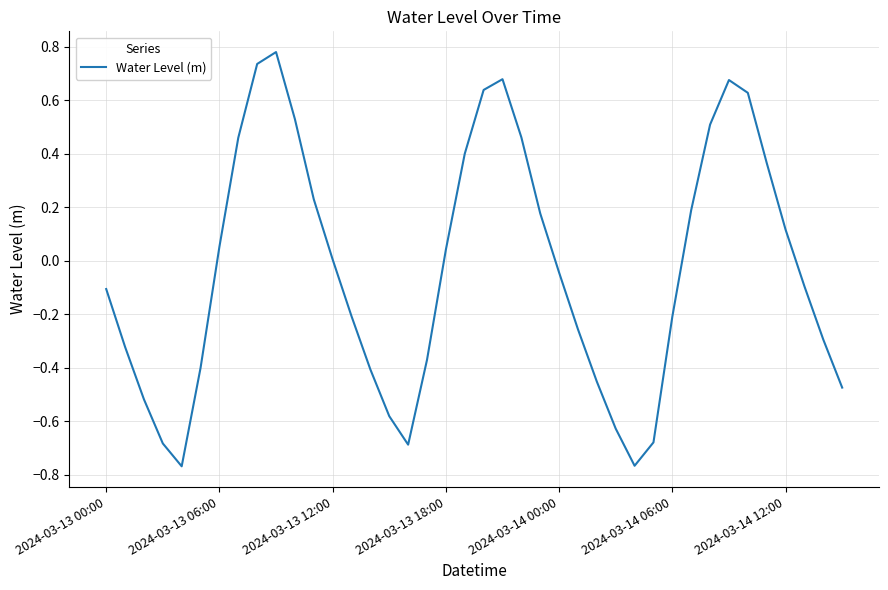

What is the difference between the maximum and minimum values?

1.5